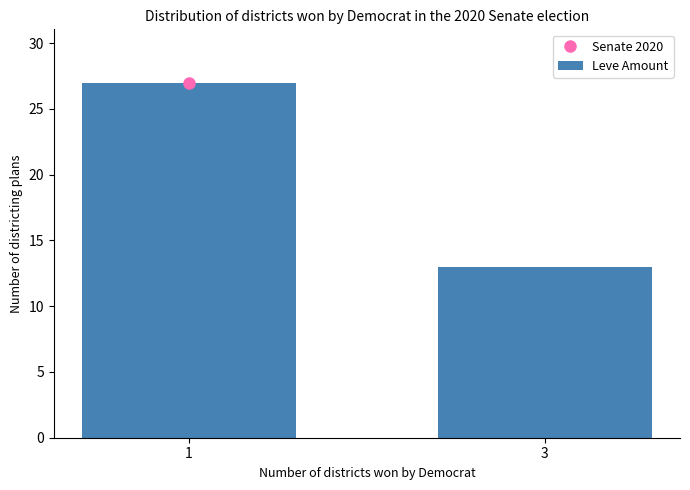

What is the change in value from 1 to 3?

-14